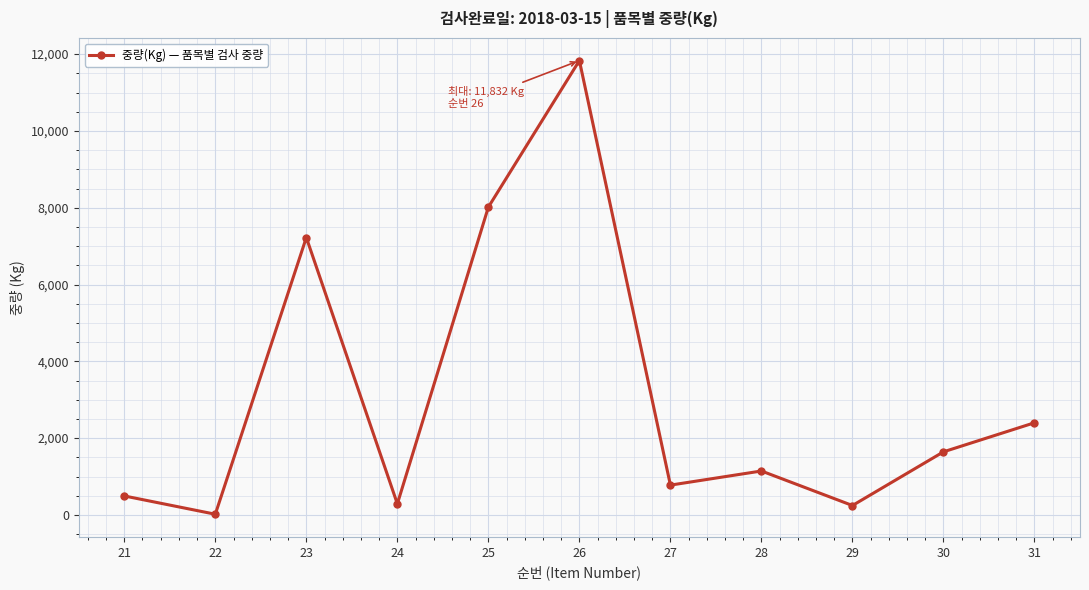

What is the change in value from 25 to 28?

-6872